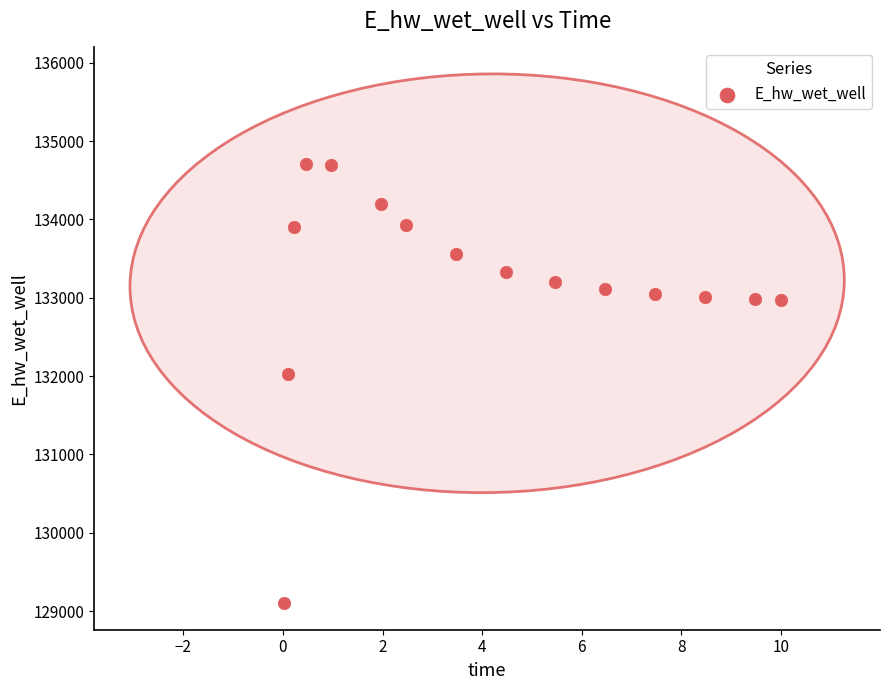

What is the range of X values (max minus min)?

10.0